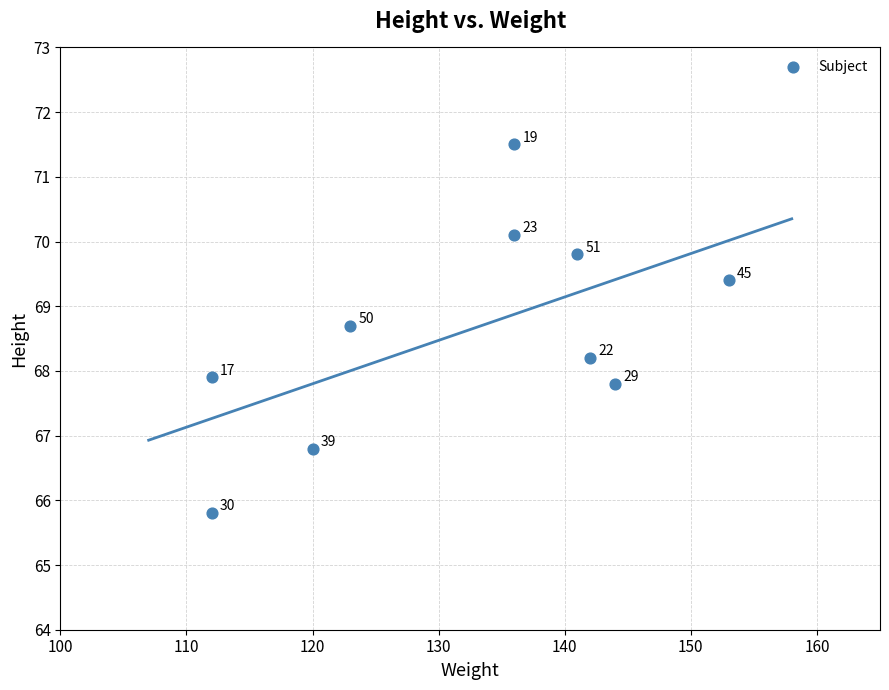

What is the average X value?

131.9